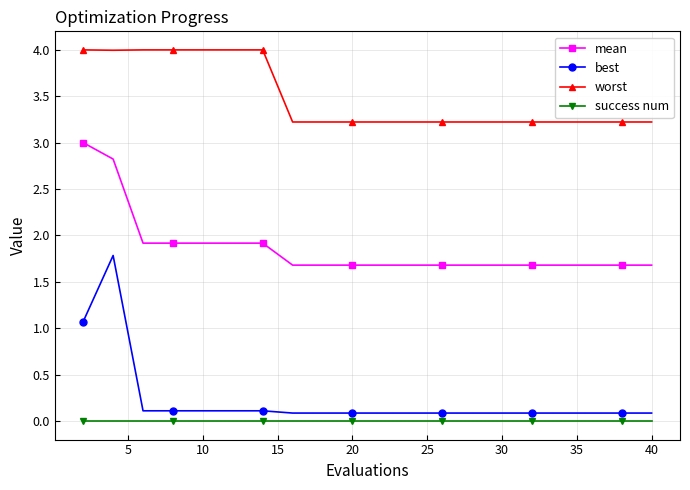

What is the value of the mean point at the 4th from the left?

1.9